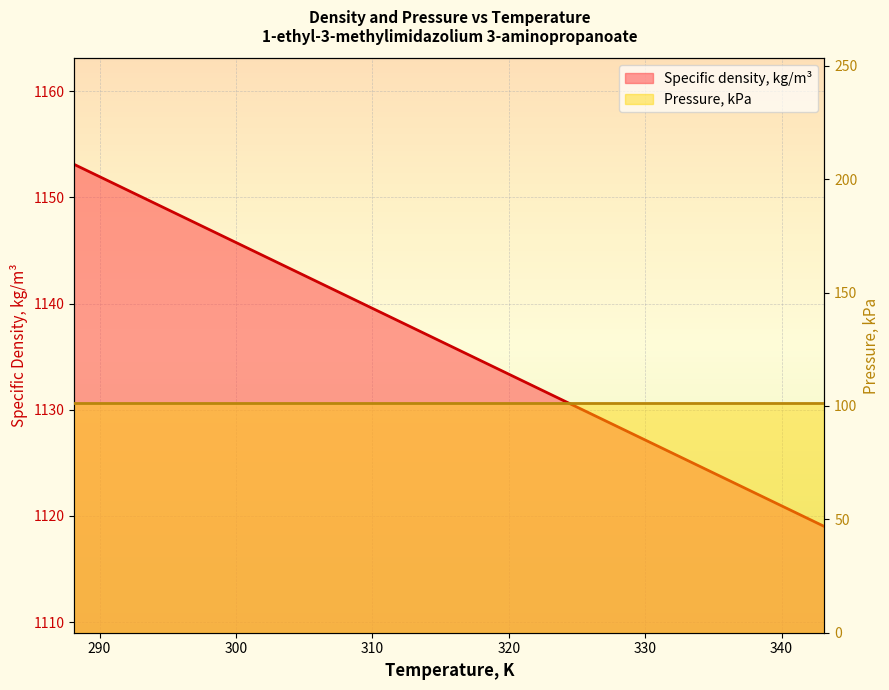

What is the difference between the second highest and second lowest values?

27.9